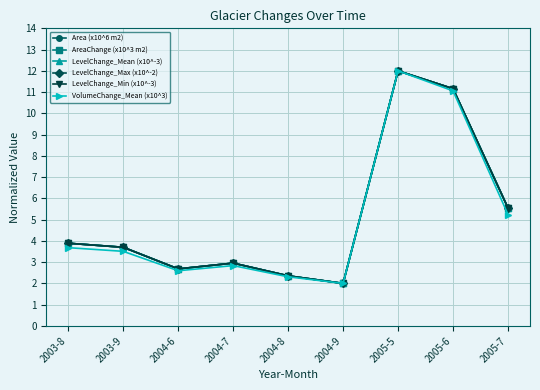

Which series has the largest range (max minus min)?

Area (x10^6 m2)